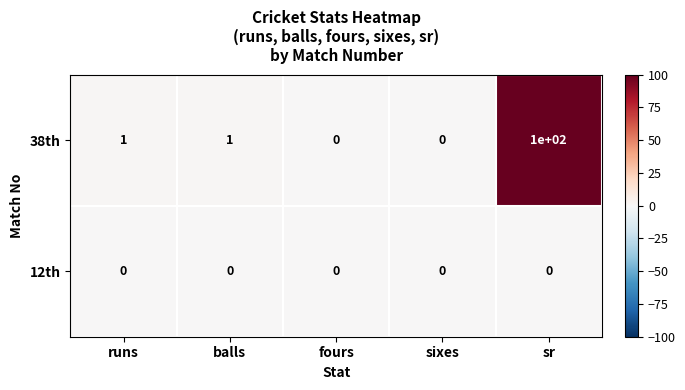

Rank the series by their maximum value, from highest to lowest.

38th, 12th